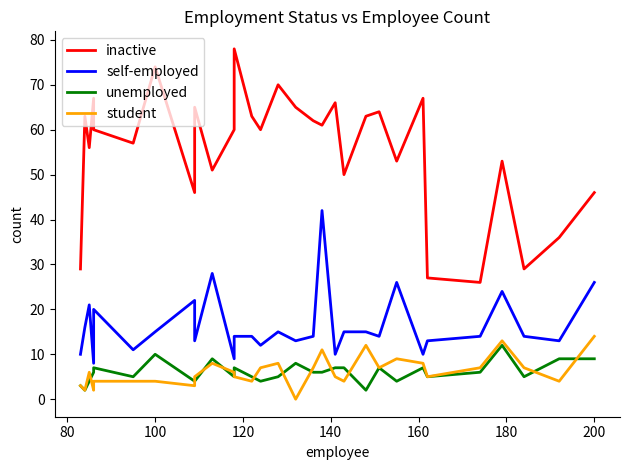

The unemployed series shows 5 at 19. True or false?

False